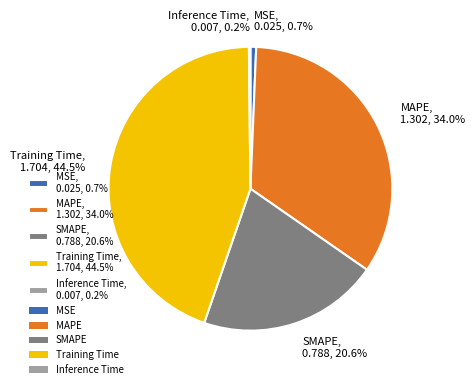

Do MAPE, 1.302, 34.0% and SMAPE, 0.788, 20.6% together represent more than half of the pie?

Yes